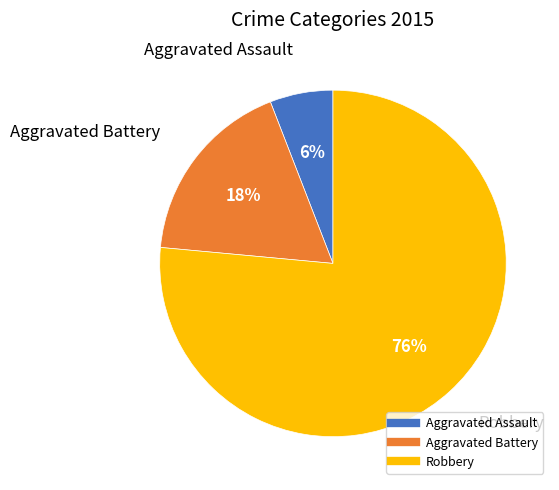

Between Aggravated Assault and Aggravated Battery, which is larger?

Aggravated Battery